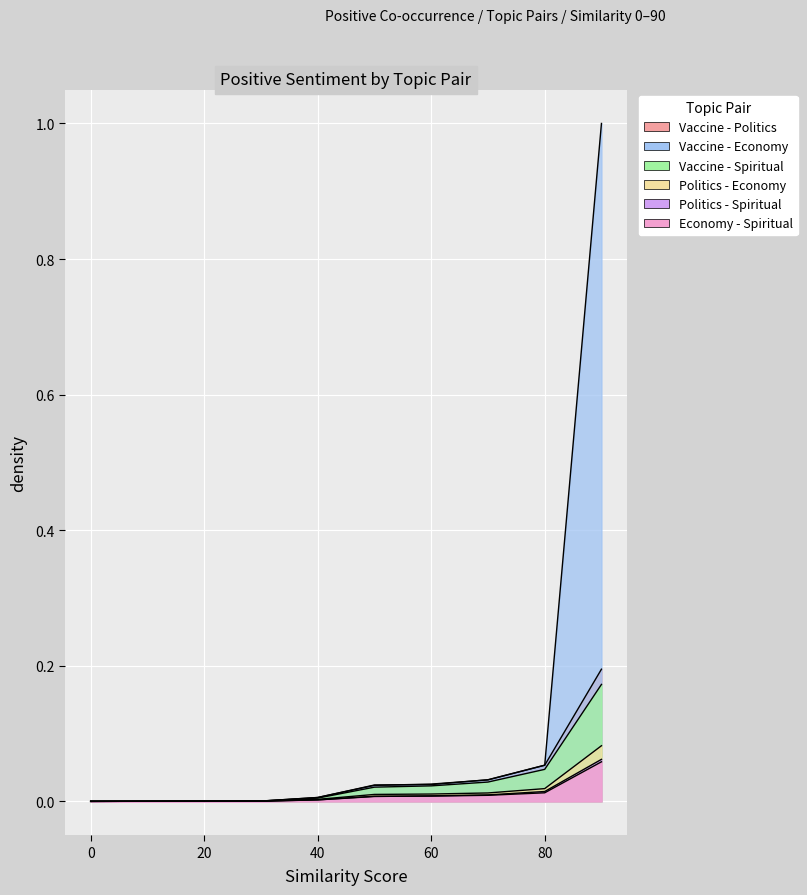

True or false: Vaccine - Economy has more than 2 interior local peaks.

False